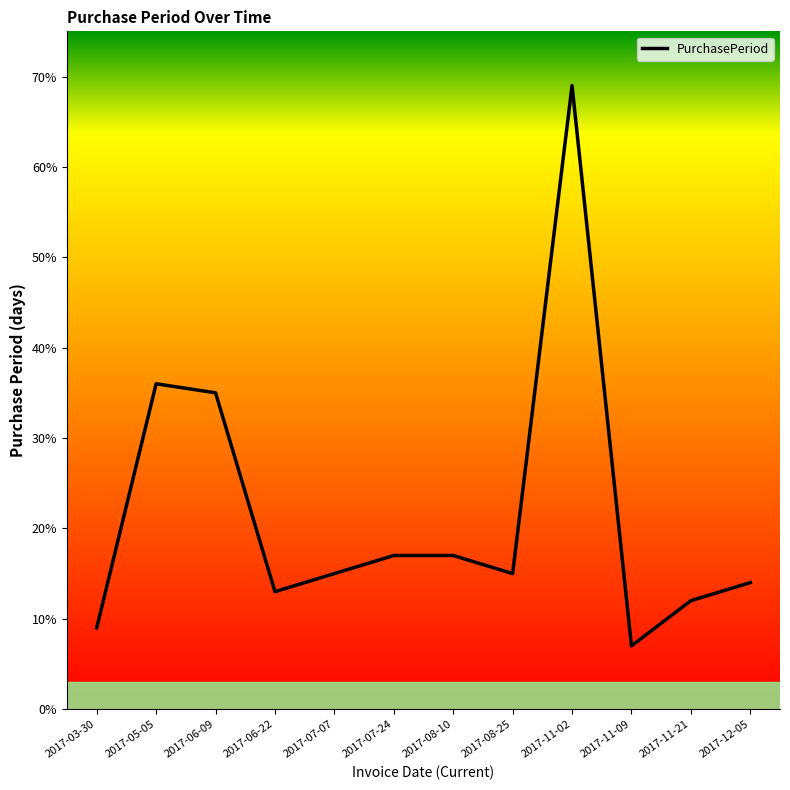

What is the smallest value displayed?

7